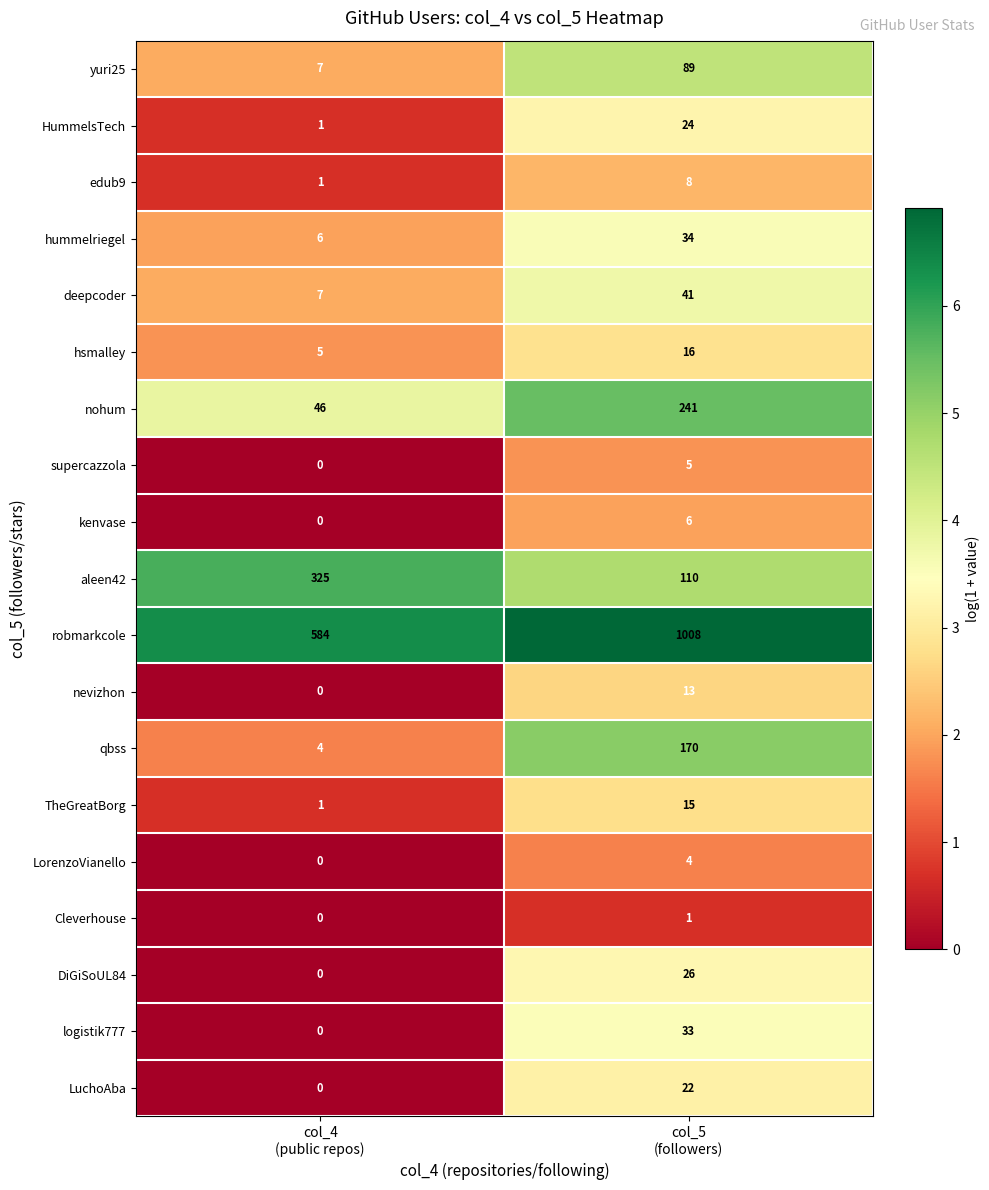

What is the highest value of the HummelsTech series?

24